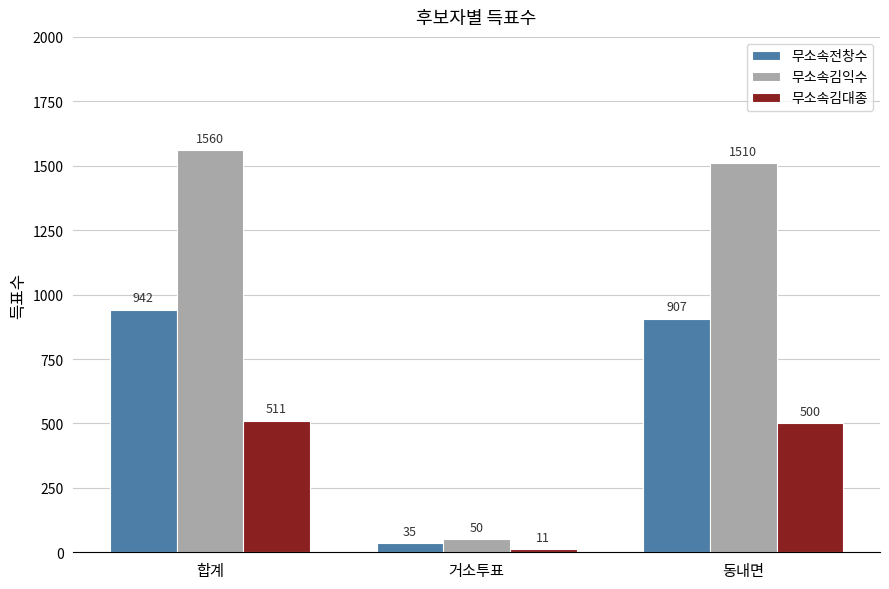

Which series changed the most between 거소투표 and 동내면?

무소속김익수